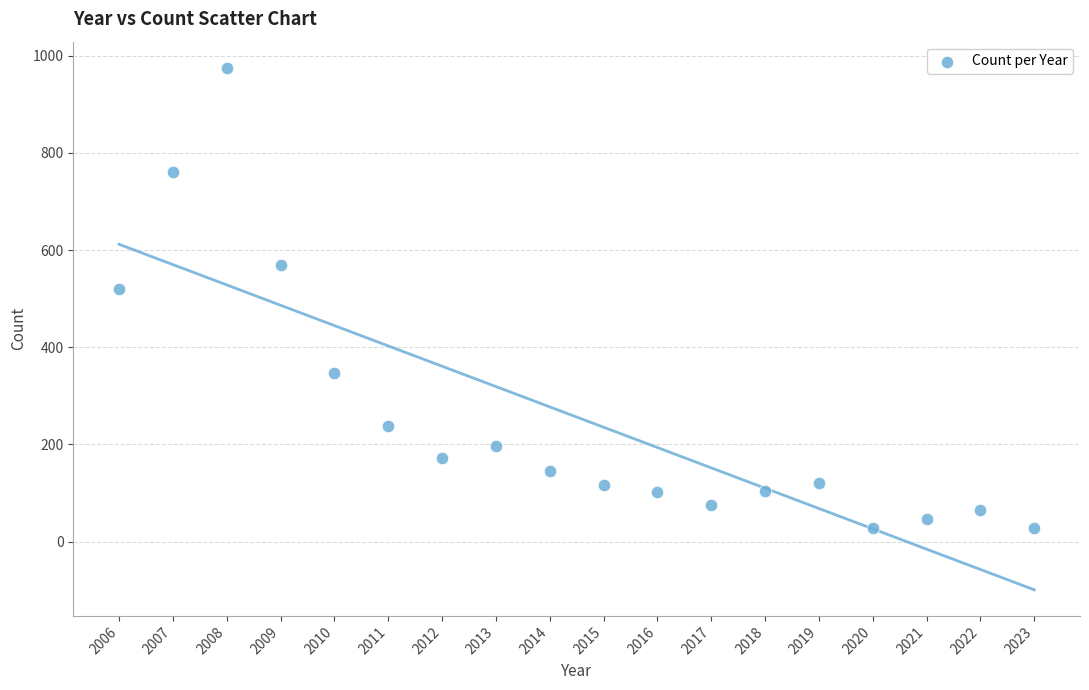

What Y value in the scatter plot is closest to 501?

519